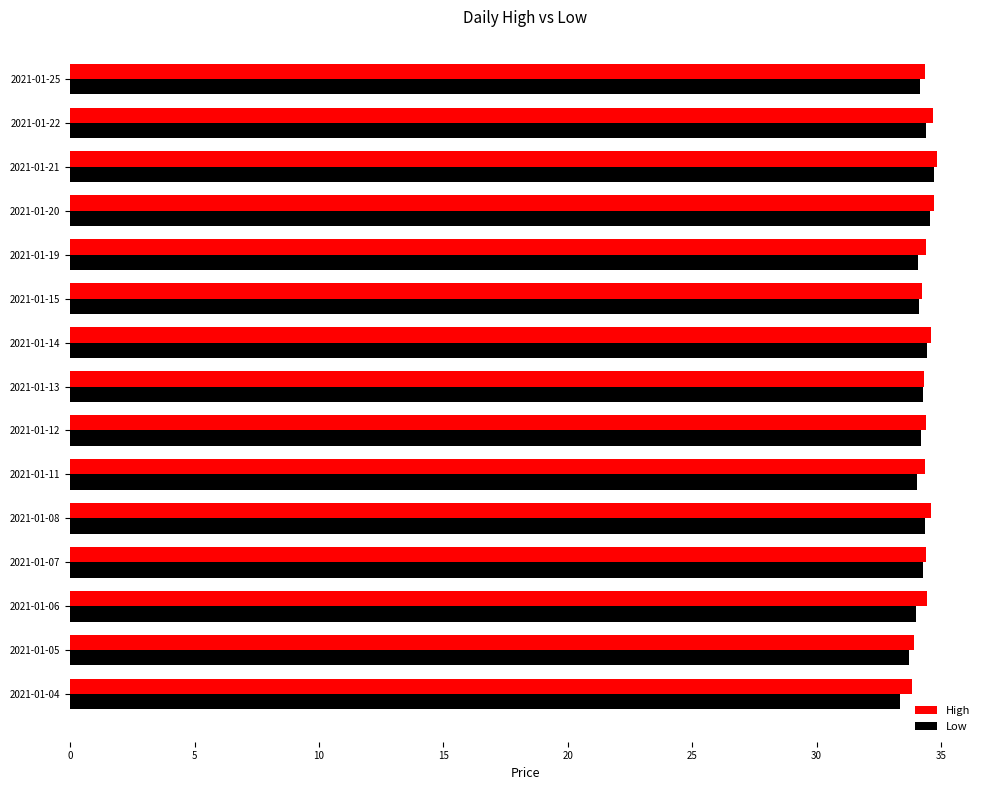

What is the average value of the High series?

34.4